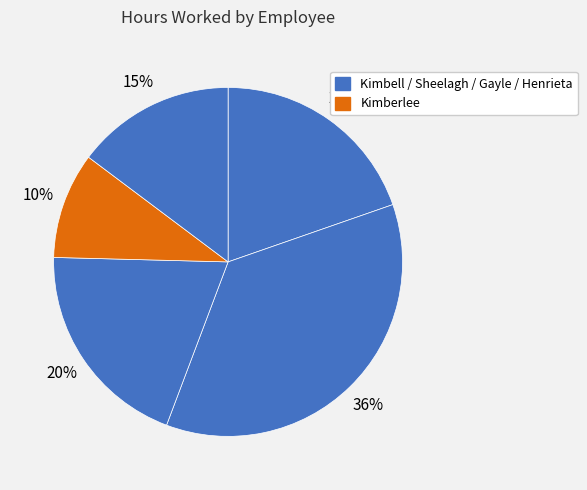

How many slices are in this pie chart?

5